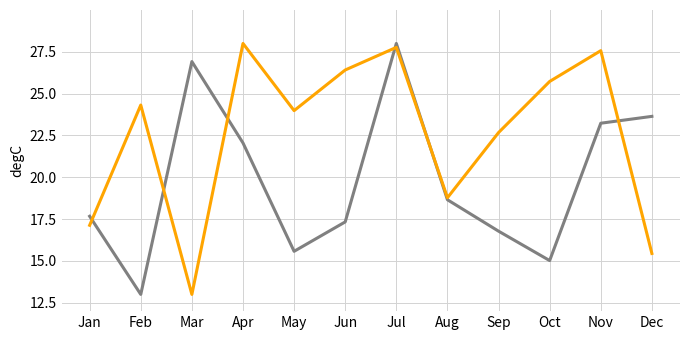

What is the difference between the highest and lowest values at Sep?

5.9